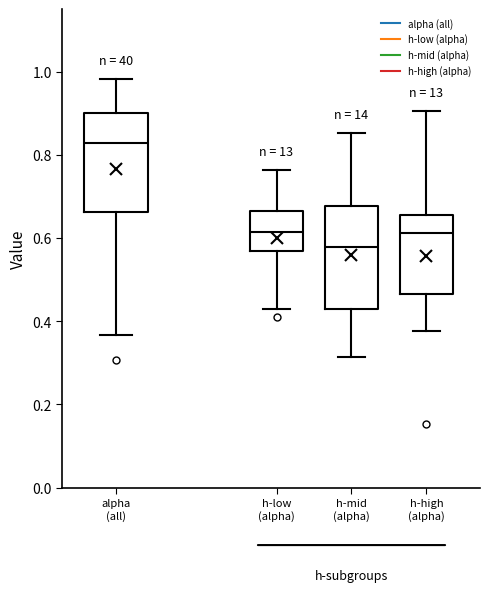

Reading left to right, transcribe this box plot: for each box, give where its median line is, the range the box spans, and where its two whiskers end, as read against the y-axis. The values are not printed on the chart, so give them approximately, as read against the axis.

alpha (all): median 0.82, box 0.66 to 0.90, whiskers 0.36 to 0.98
h-low (alpha): median 0.62, box 0.56 to 0.66, whiskers 0.42 to 0.76
h-mid (alpha): median 0.58, box 0.42 to 0.68, whiskers 0.32 to 0.86
h-high (alpha): median 0.62, box 0.46 to 0.66, whiskers 0.38 to 0.90